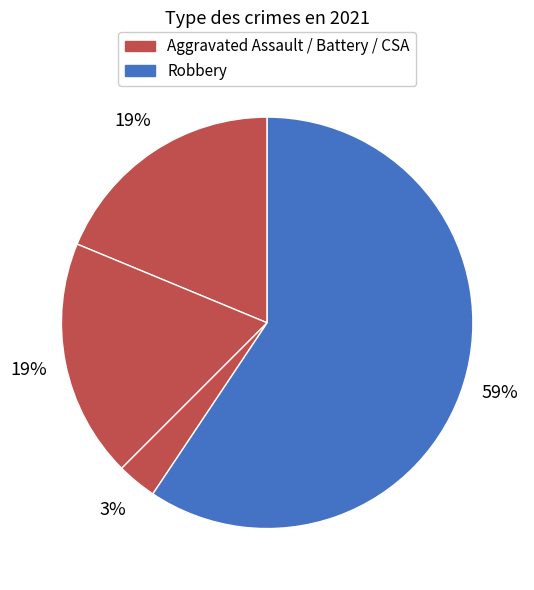

Count the number of slices in the pie.

4